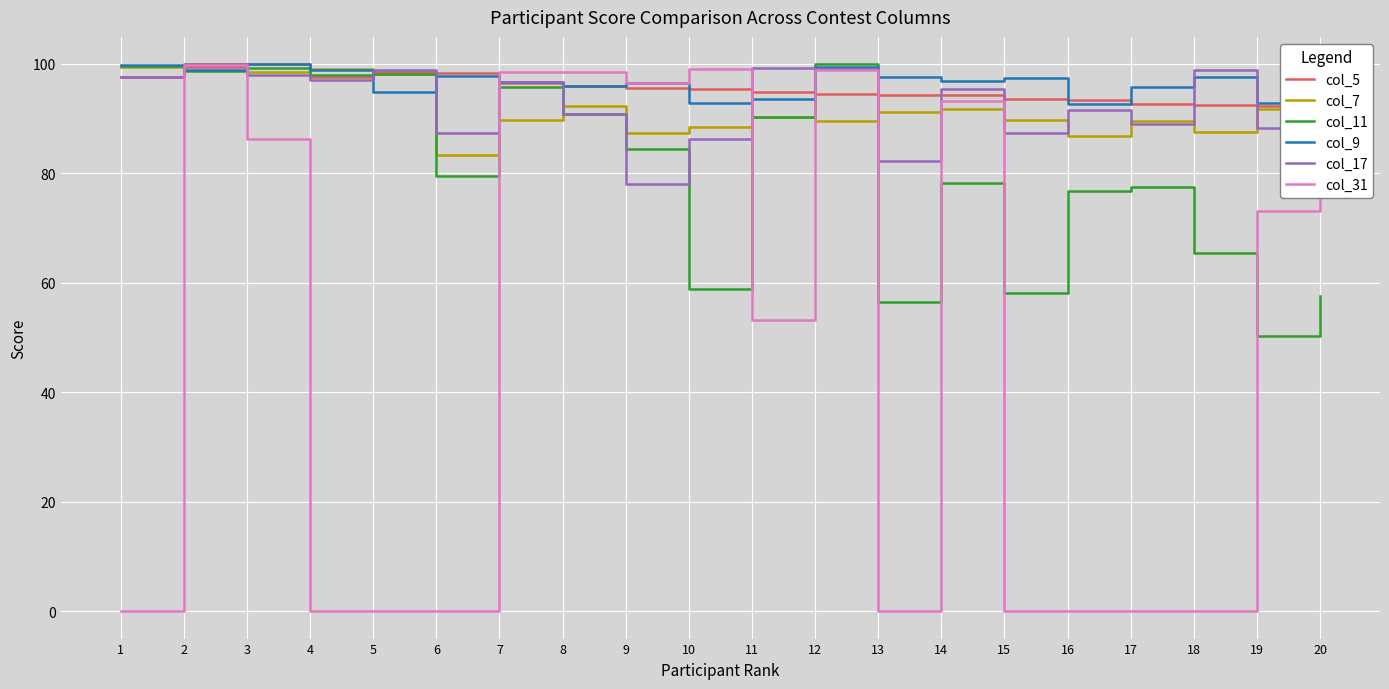

Reading left to right, list all the values displayed in this chart.

col_5: 1=97.5	2=99.4	3=99.9	4=97.5	5=98.5	6=98.3	7=96.4	8=96.0	9=95.6	10=95.3	11=94.9	12=94.5	13=94.3	14=94.2	15=93.6	16=93.4	17=92.7	18=92.5	19=92.3	20=92.2
col_7: 1=99.4	2=99.9	3=98.4	4=99.1	5=98.2	6=83.3	7=89.7	8=92.3	9=87.4	10=88.4	11=90.2	12=89.6	13=91.1	14=91.7	15=89.7	16=86.8	17=89.6	18=87.5	19=91.7	20=92.2
col_11: 1=99.5	2=98.6	3=99.2	4=98.0	5=98.2	6=79.4	7=95.7	8=90.8	9=84.5	10=58.9	11=90.2	12=99.9	13=56.5	14=78.2	15=58.1	16=76.8	17=77.5	18=65.5	19=50.3	20=57.5
col_9: 1=99.7	2=98.9	3=99.9	4=98.8	5=94.8	6=97.7	7=96.7	8=96.0	9=96.5	10=92.8	11=93.6	12=99.4	13=97.6	14=96.8	15=97.4	16=92.6	17=95.8	18=97.5	19=92.9	20=97.2
col_17: 1=97.6	2=99.9	3=98.0	4=97.1	5=98.9	6=87.3	7=96.6	8=90.8	9=78.0	10=86.3	11=99.2	12=99.1	13=82.3	14=95.3	15=87.4	16=91.5	17=89.0	18=98.8	19=88.3	20=78.3
col_31: 1=0.0	2=99.7	3=86.3	4=0.0	5=0.0	6=0.0	7=98.5	8=98.4	9=96.4	10=99.1	11=53.2	12=98.9	13=0.0	14=93.1	15=0.0	16=0.0	17=0.0	18=0.0	19=73.1	20=95.0